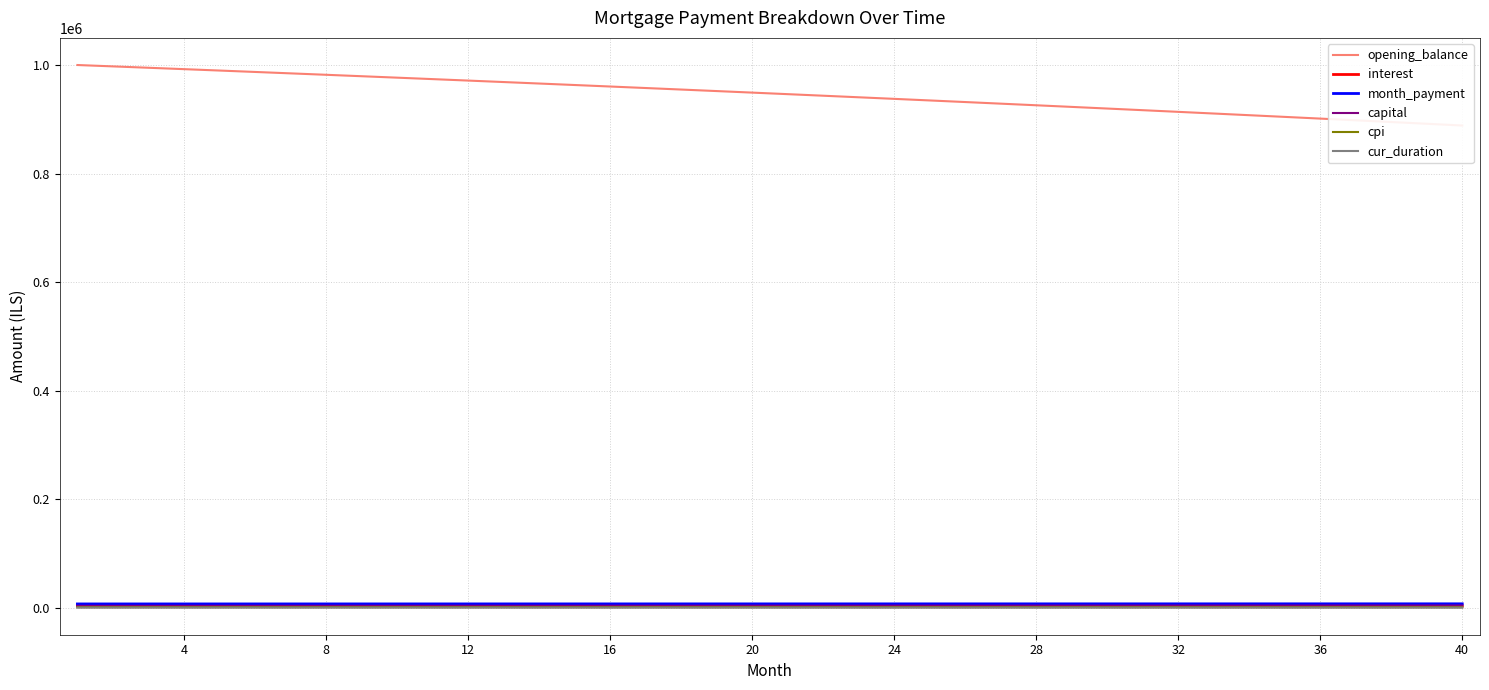

Is it true that capital equals 1000.1 at 36?

False